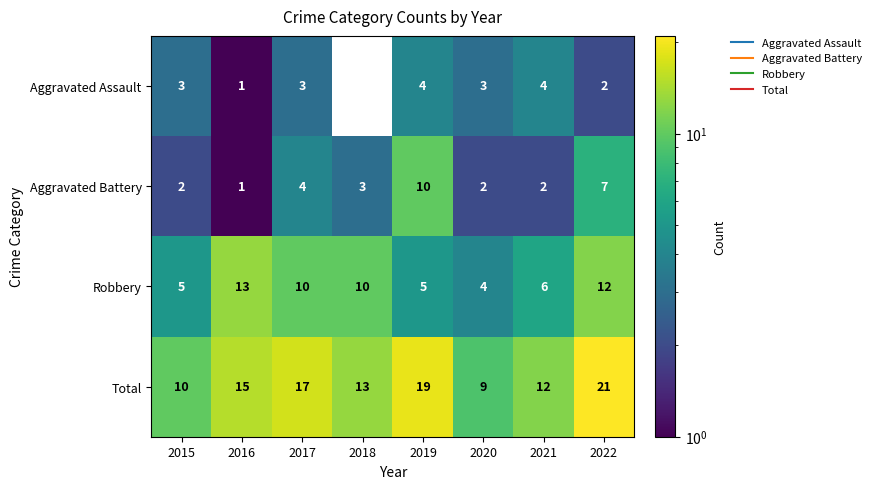

At which label is Aggravated Battery closest to 5?

2017